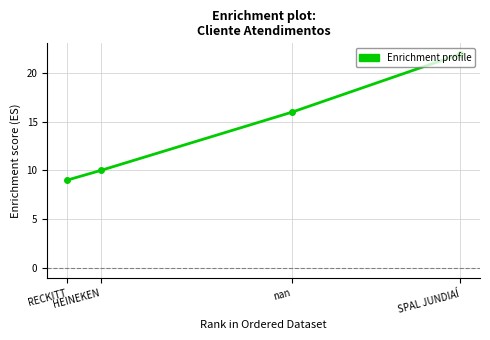

At which category does the chart reach its peak across all series?

SPAL JUNDIAÍ